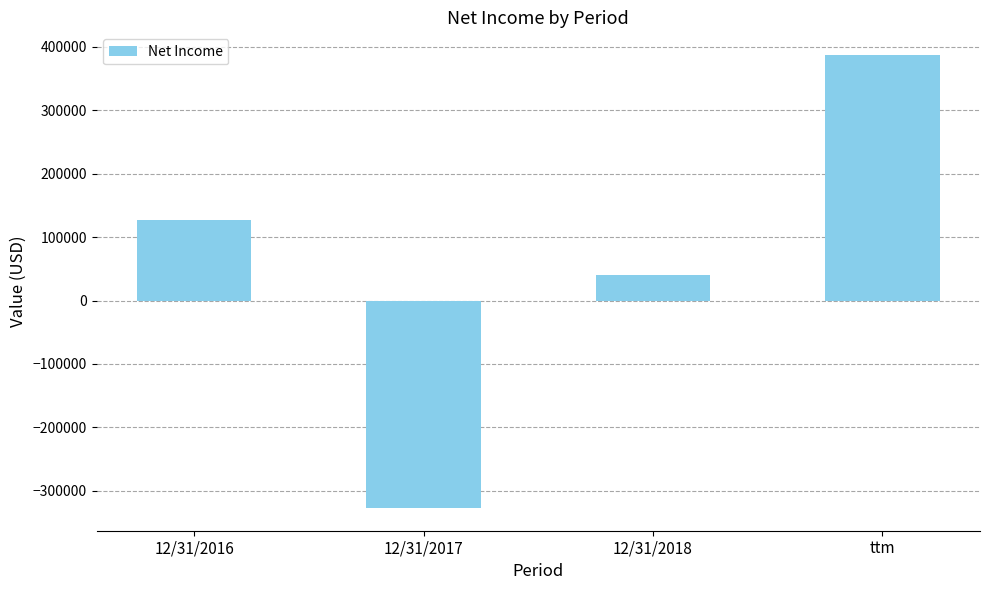

List the labels in order of value, largest first.

ttm, 12/31/2016, 12/31/2018, 12/31/2017